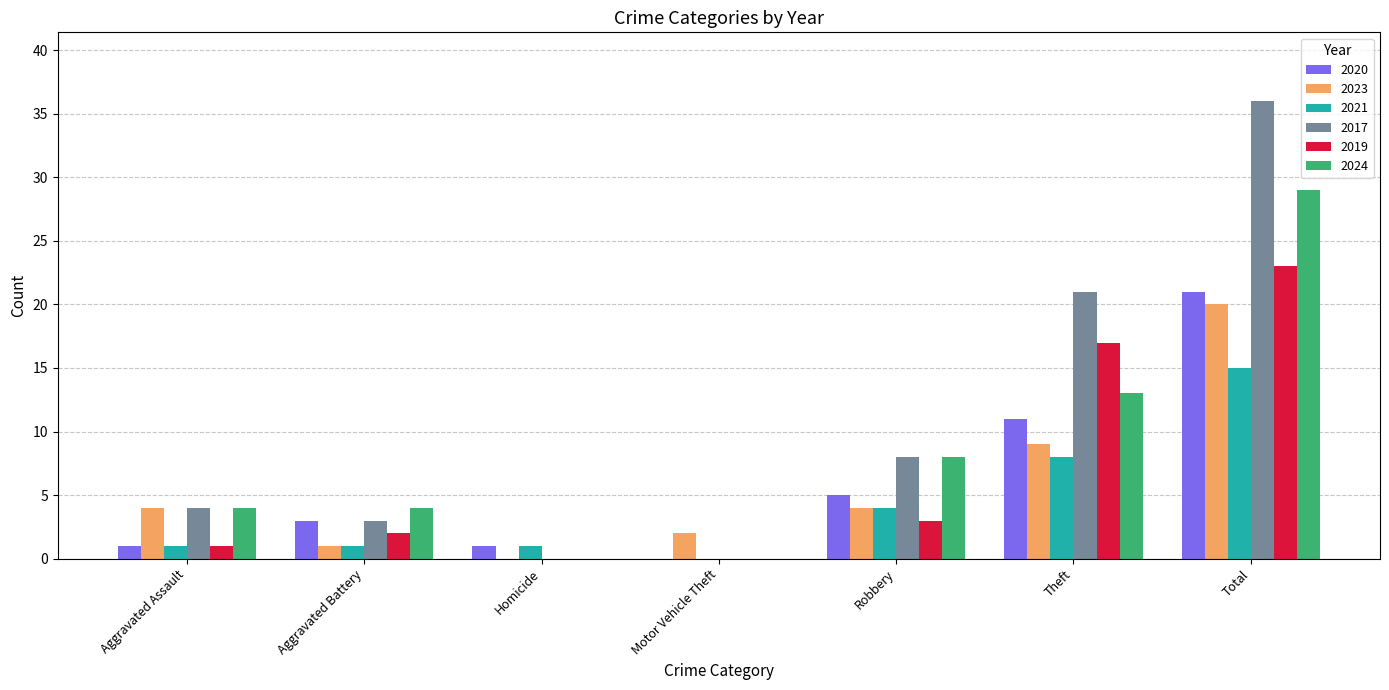

Between Aggravated Battery and Theft, which series saw the biggest shift?

2017